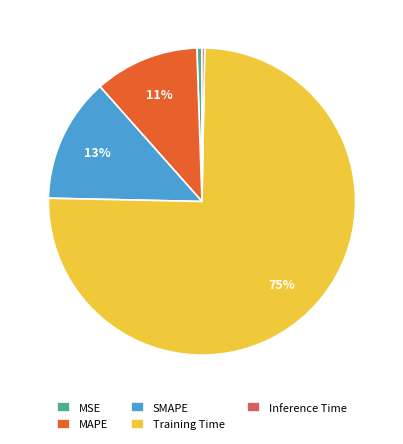

How many segments does this pie chart have?

5